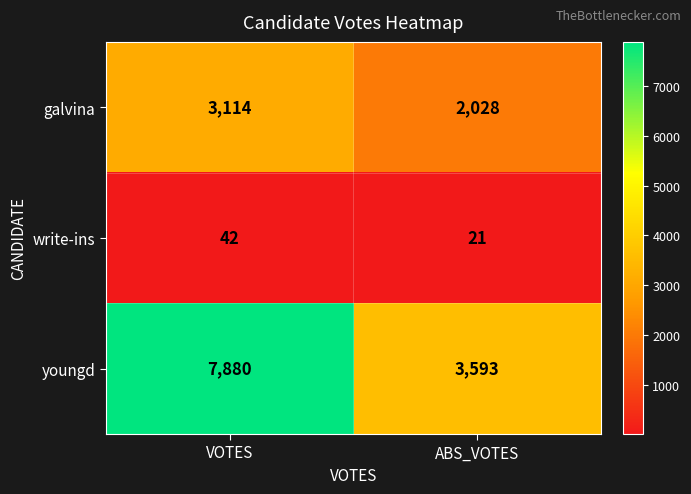

Reading right to left, transcribe all the data shown in this chart.

galvina: ABS_VOTES=2028	VOTES=3114
write-ins: ABS_VOTES=21	VOTES=42
youngd: ABS_VOTES=3593	VOTES=7880